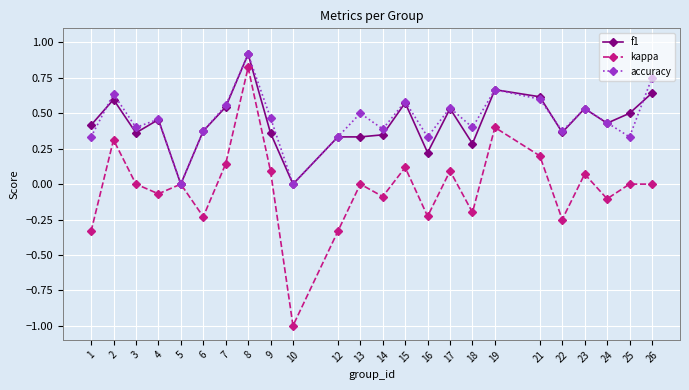

Is this an area chart (filled region under the line)?

No